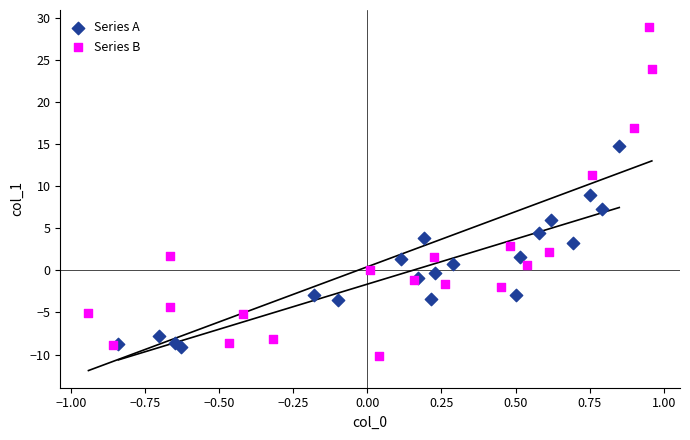

Which series contains the lowest Y value?

Series B